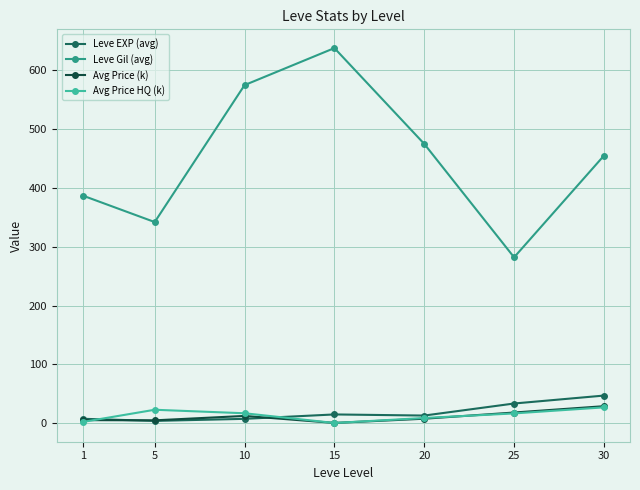

Does the chart display data point markers on the line(s)?

Yes